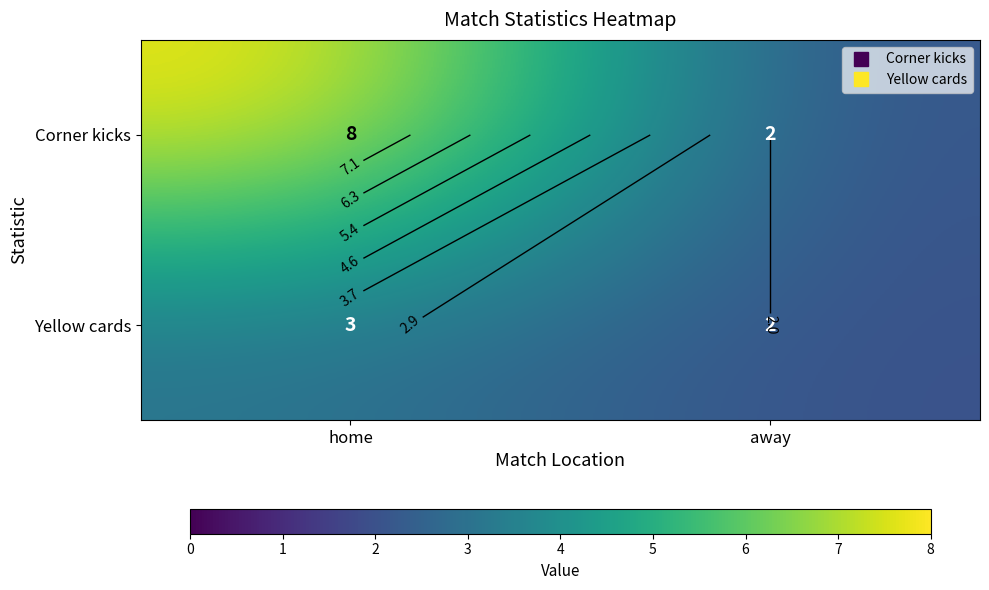

What is the smallest value displayed?

2